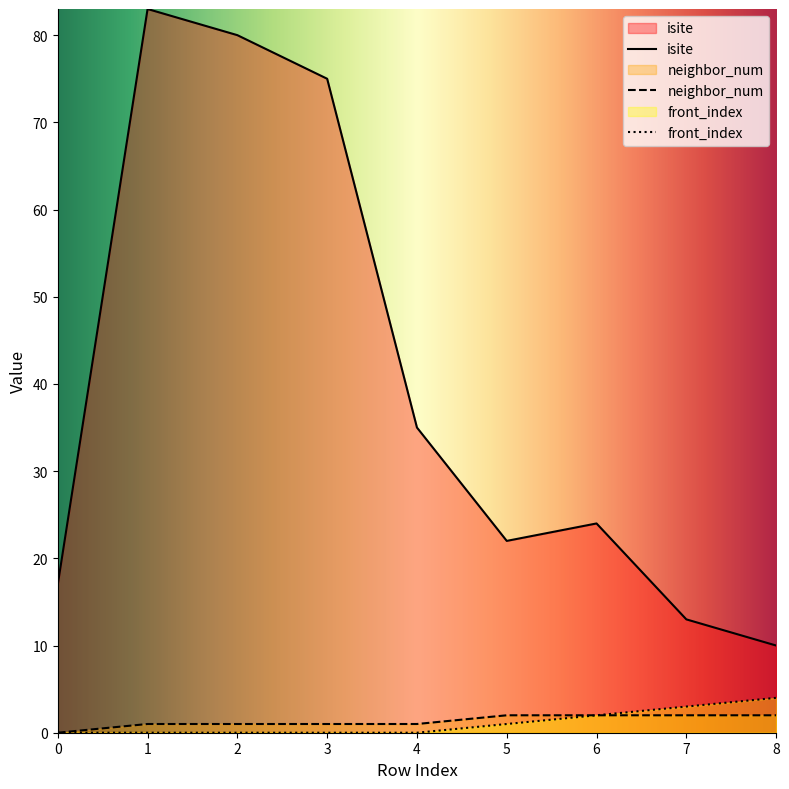

The value of neighbor_num at 3 is 2. True or false?

False